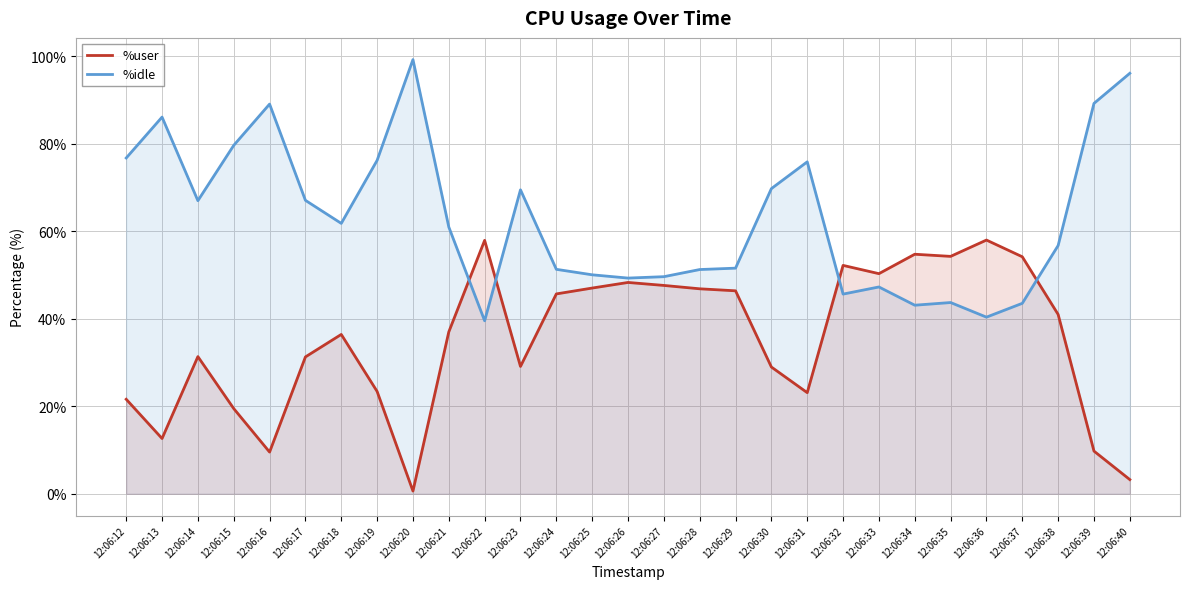

Read the %idle value at 12:06:33.

47.3